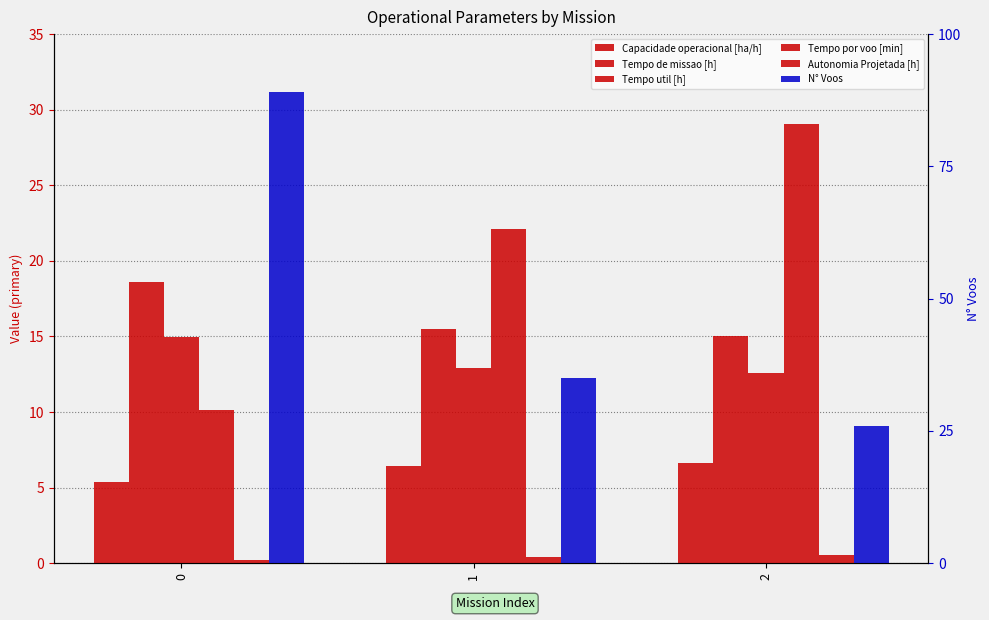

What value does the Tempo por voo [min] series have at 2?

29.1